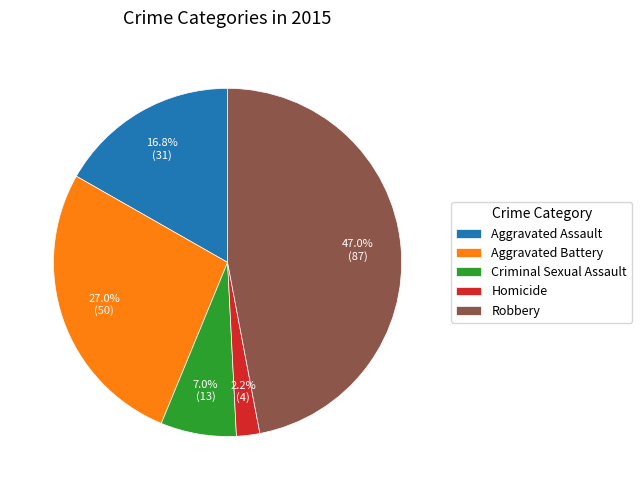

To the nearest percent, what is the average slice percentage?

20%